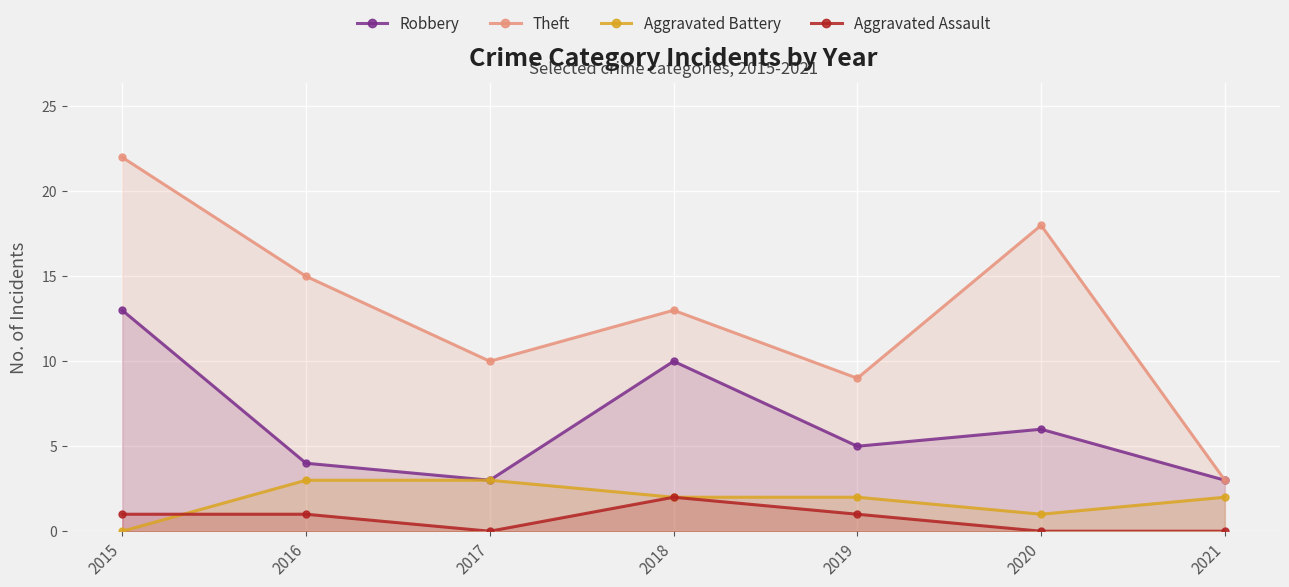

How many data points in Aggravated Assault are less than 1?

3